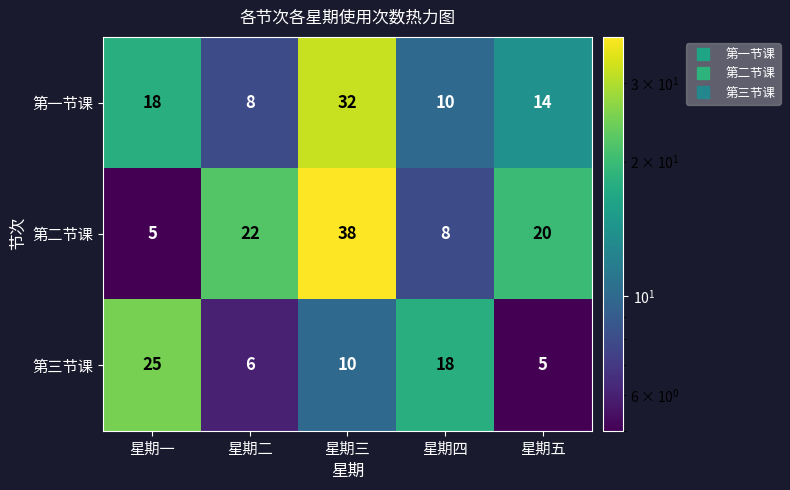

Which series has the largest total across all categories?

第二节课